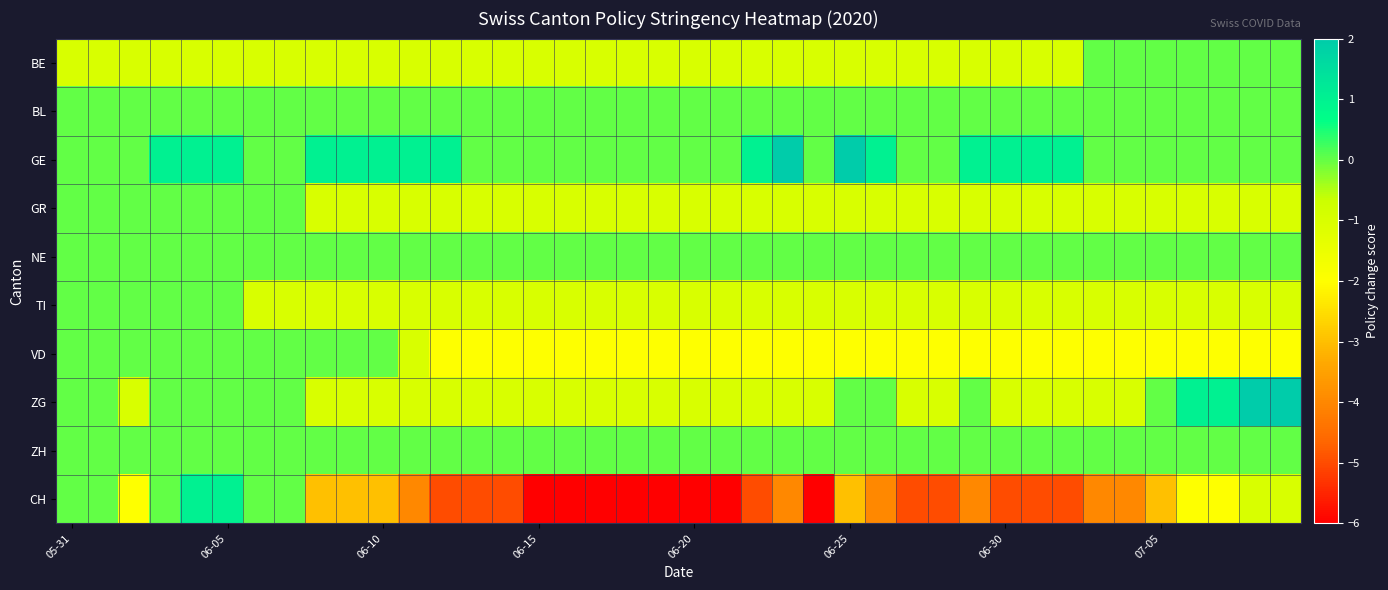

How many distinct data groups are displayed?

10